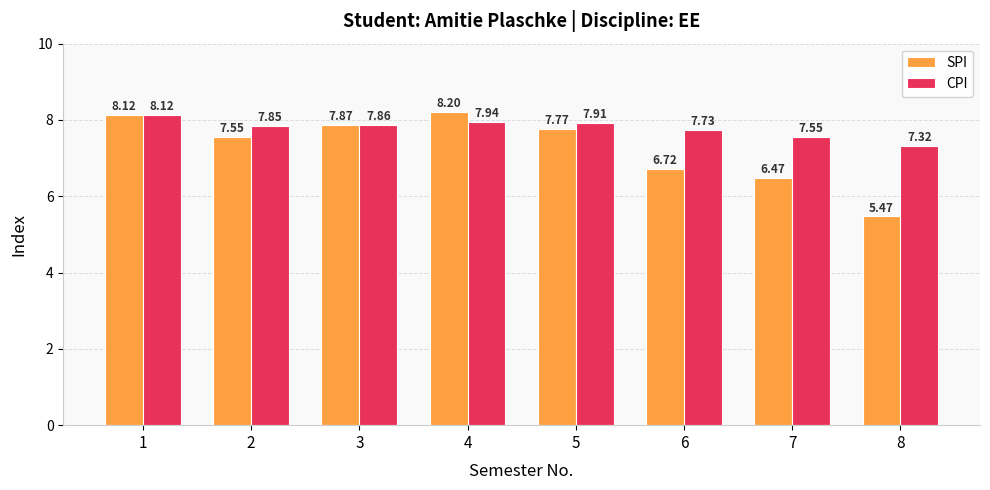

Is the value of CPI at 1 greater than the value of SPI at 4?

No